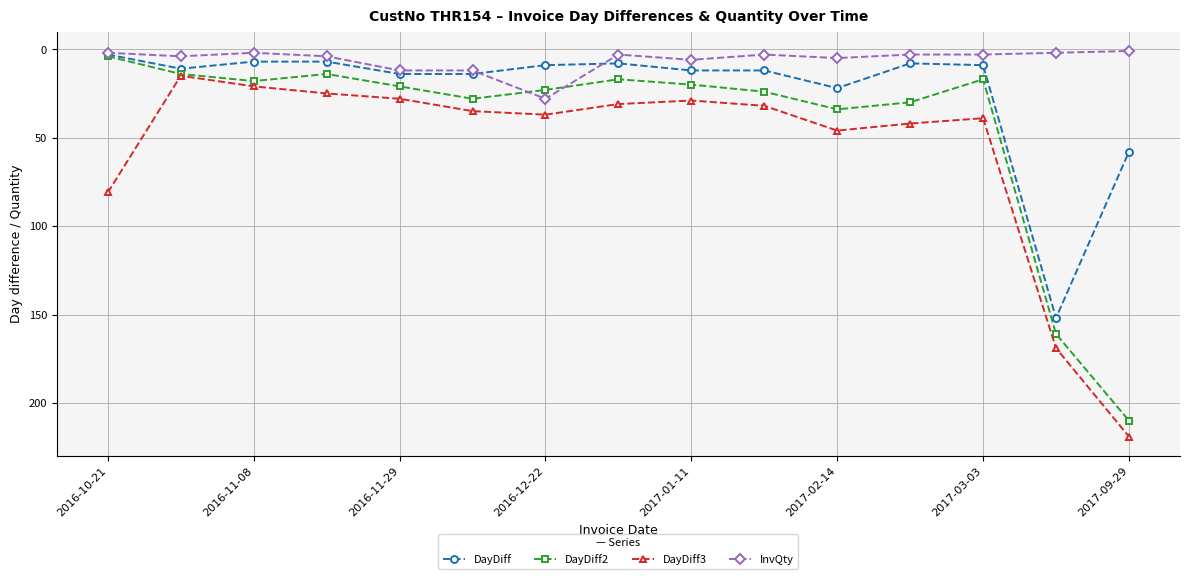

What is the greatest value displayed?

219